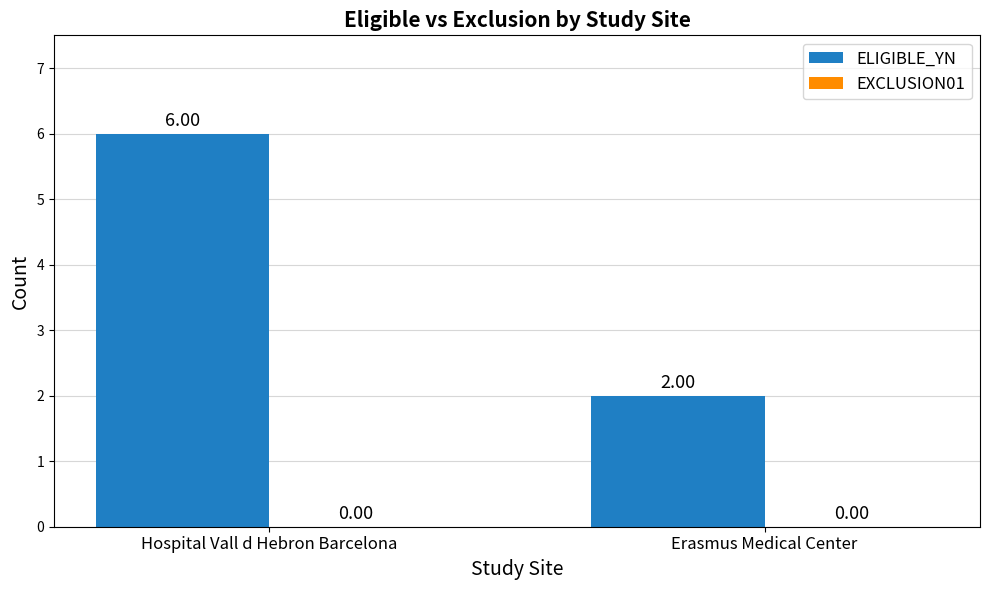

What is the maximum value shown in the chart?

6